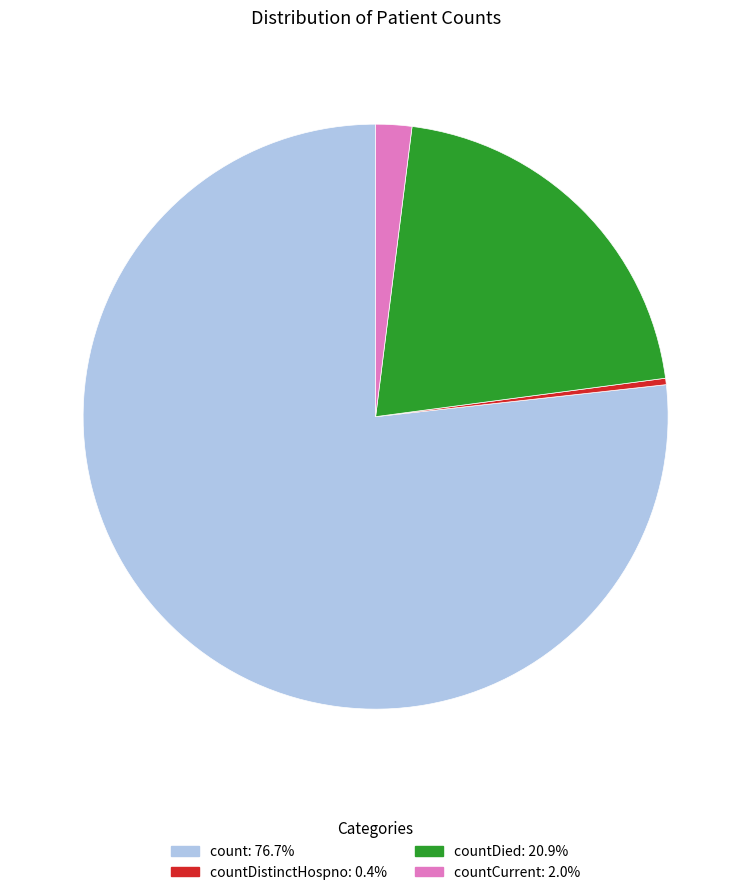

Is there any slice that represents more than half of the pie?

Yes